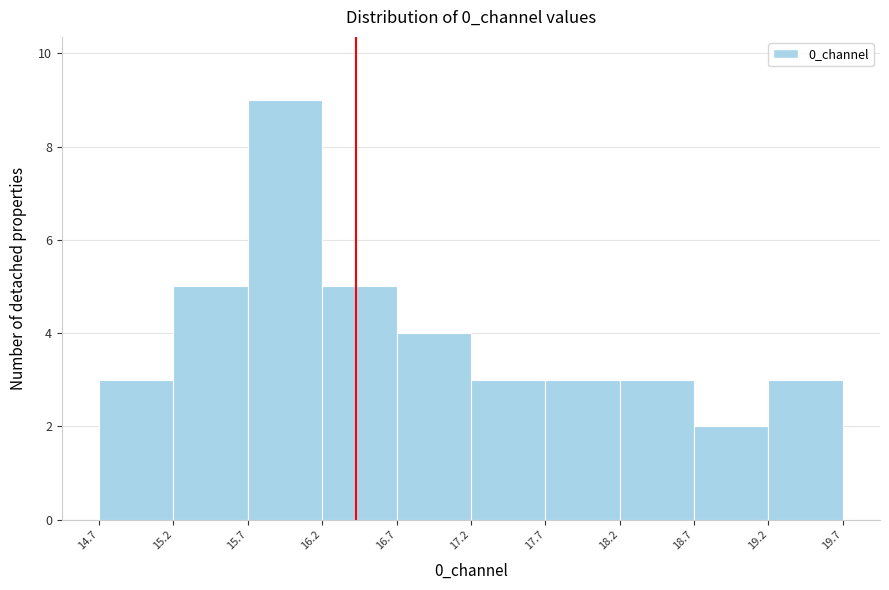

Reading left to right, list every bar in this chart as the range it spans on the x-axis followed by its height. The values are not printed on the chart, so give them approximately, as read against the axis.

14.7 to 15.2: 3
15.2 to 15.7: 5
15.7 to 16.2: 9
16.2 to 16.7: 5
16.7 to 17.2: 4
17.2 to 17.7: 3
17.7 to 18.2: 3
18.2 to 18.7: 3
18.7 to 19.2: 2
19.2 to 19.7: 3